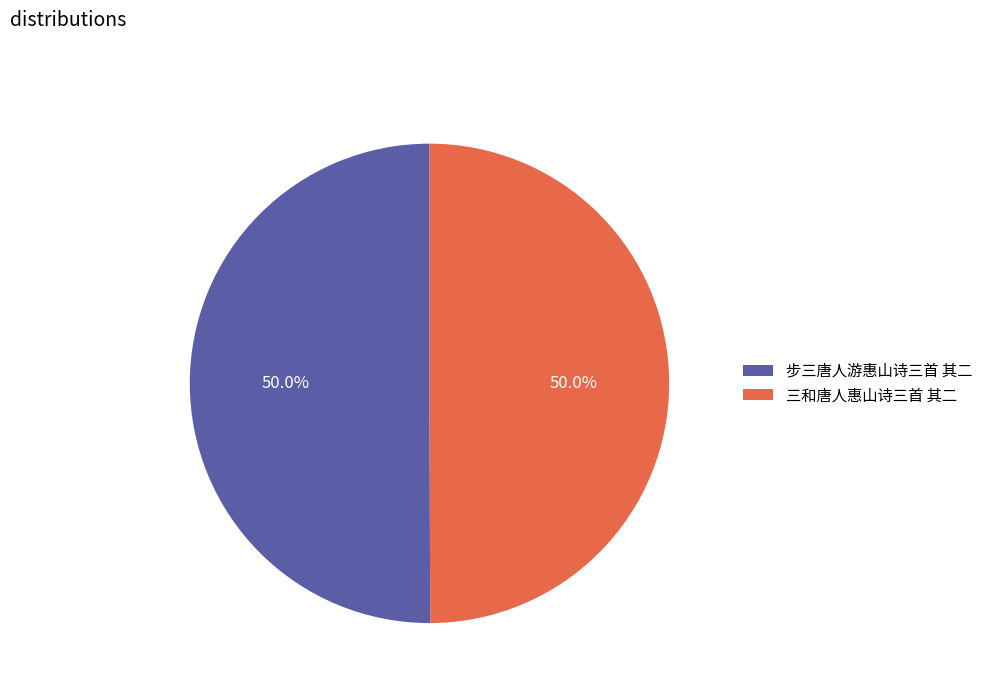

True or false: 三和唐人惠山诗三首 其二 accounts for 42% of the total.

False